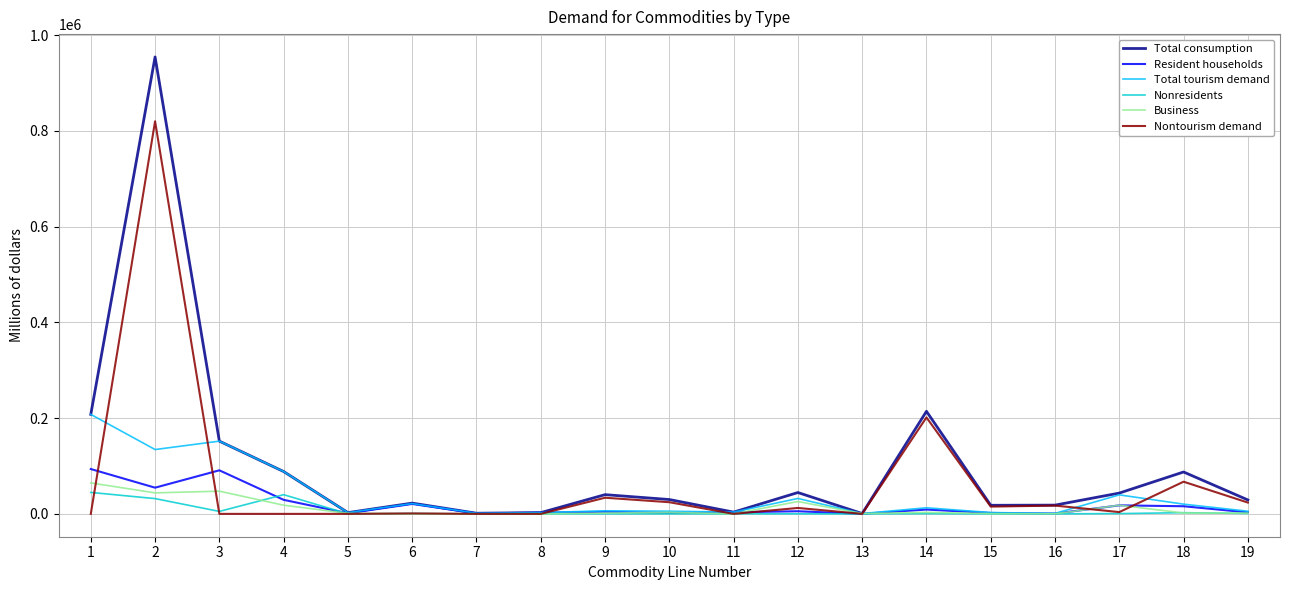

The value of Nontourism demand at 7 is 422556.1. True or false?

False